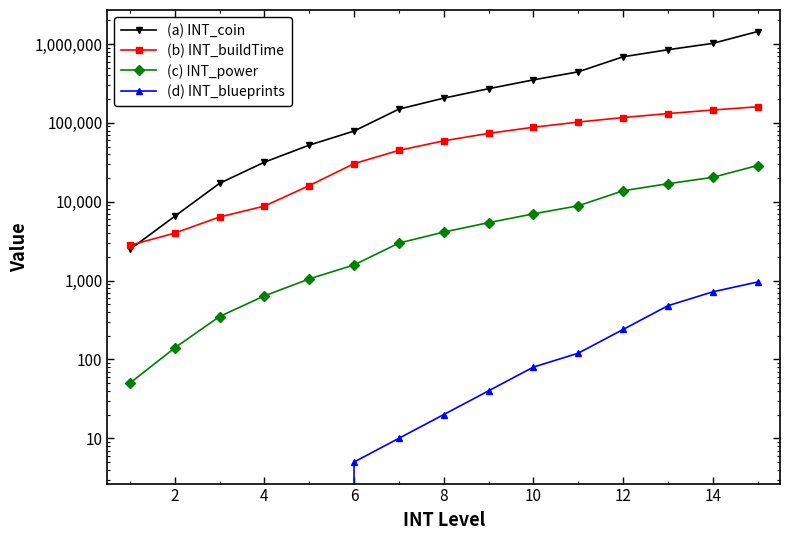

Which series has the largest range (max minus min)?

(a) INT_coin